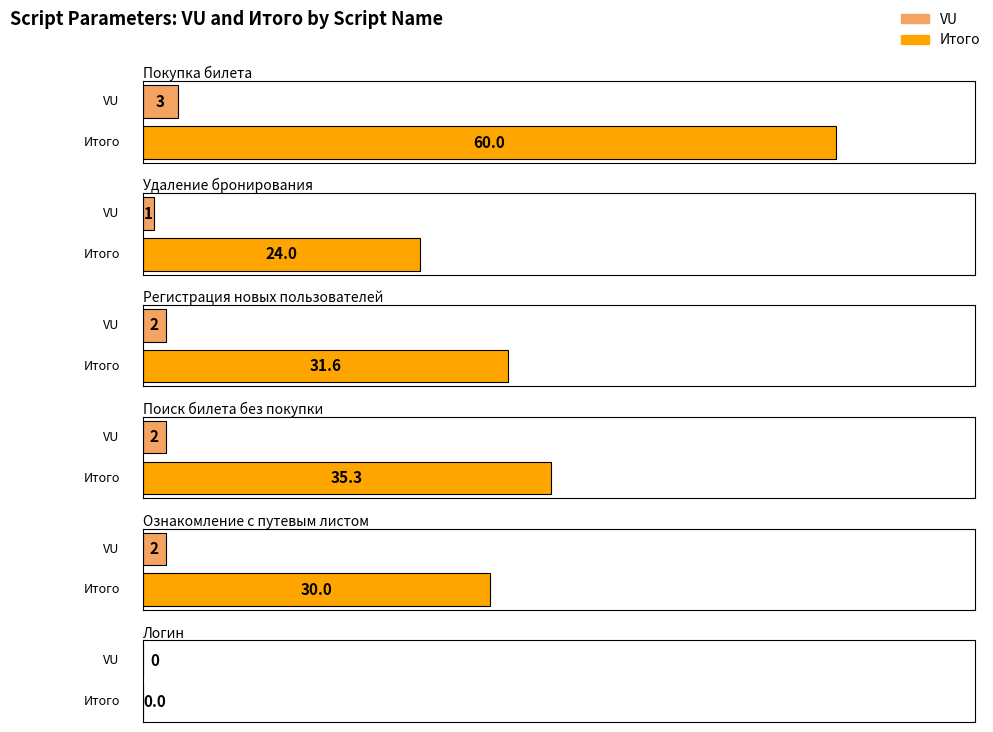

How many values in the Итого series are below 31?

3